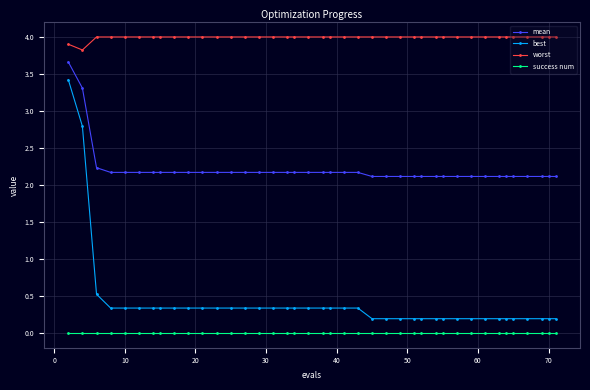

Reading left to right, transcribe all the data shown in this chart.

mean: 3.7	3.3	2.2	2.2	2.2	2.2	2.2	2.2	2.2	2.2	2.2	2.2	2.2	2.2	2.2	2.2	2.2	2.2	2.2	2.2	2.2	2.2	2.2	2.1	2.1	2.1	2.1	2.1	2.1	2.1	2.1	2.1	2.1	2.1	2.1	2.1	2.1	2.1	2.1	2.1
best: 3.4	2.8	0.5	0.3	0.3	0.3	0.3	0.3	0.3	0.3	0.3	0.3	0.3	0.3	0.3	0.3	0.3	0.3	0.3	0.3	0.3	0.3	0.3	0.2	0.2	0.2	0.2	0.2	0.2	0.2	0.2	0.2	0.2	0.2	0.2	0.2	0.2	0.2	0.2	0.2
worst: 3.9	3.8	4.0	4.0	4.0	4.0	4.0	4.0	4.0	4.0	4.0	4.0	4.0	4.0	4.0	4.0	4.0	4.0	4.0	4.0	4.0	4.0	4.0	4.0	4.0	4.0	4.0	4.0	4.0	4.0	4.0	4.0	4.0	4.0	4.0	4.0	4.0	4.0	4.0	4.0
success num: 0.0	0.0	0.0	0.0	0.0	0.0	0.0	0.0	0.0	0.0	0.0	0.0	0.0	0.0	0.0	0.0	0.0	0.0	0.0	0.0	0.0	0.0	0.0	0.0	0.0	0.0	0.0	0.0	0.0	0.0	0.0	0.0	0.0	0.0	0.0	0.0	0.0	0.0	0.0	0.0